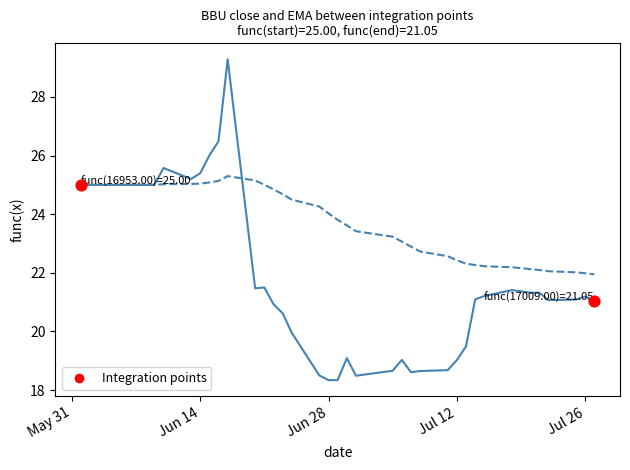

What is the maximum value shown in the chart?

29.3